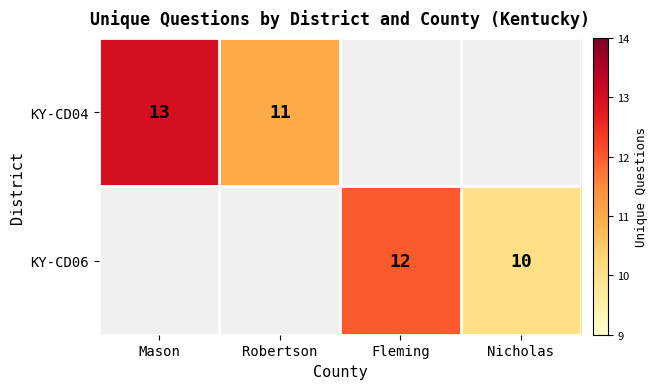

Is the value of KY-CD06 at Fleming greater than the value of KY-CD04 at Mason?

No